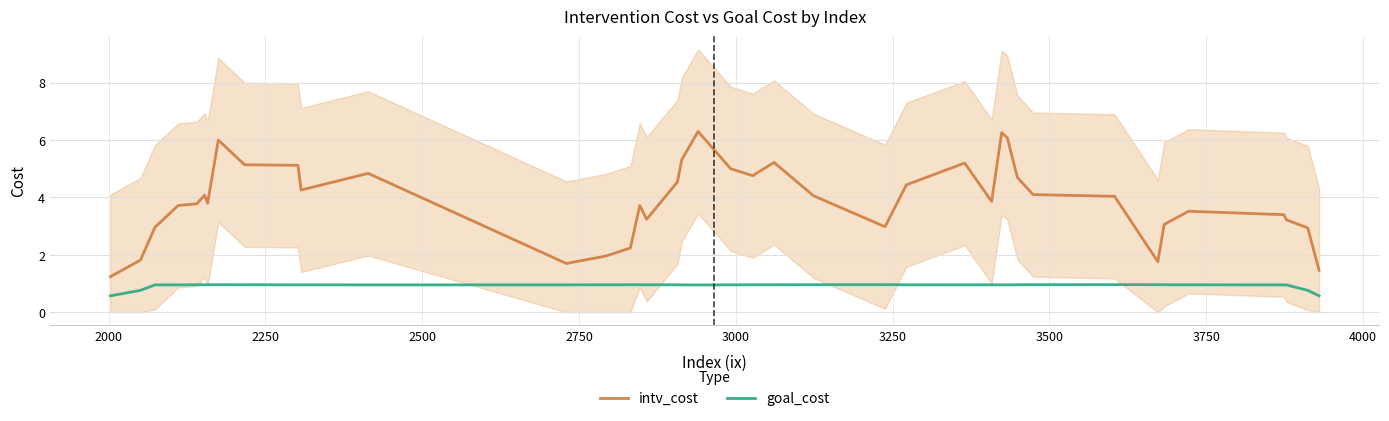

What is the maximum value for goal_cost?

1.0